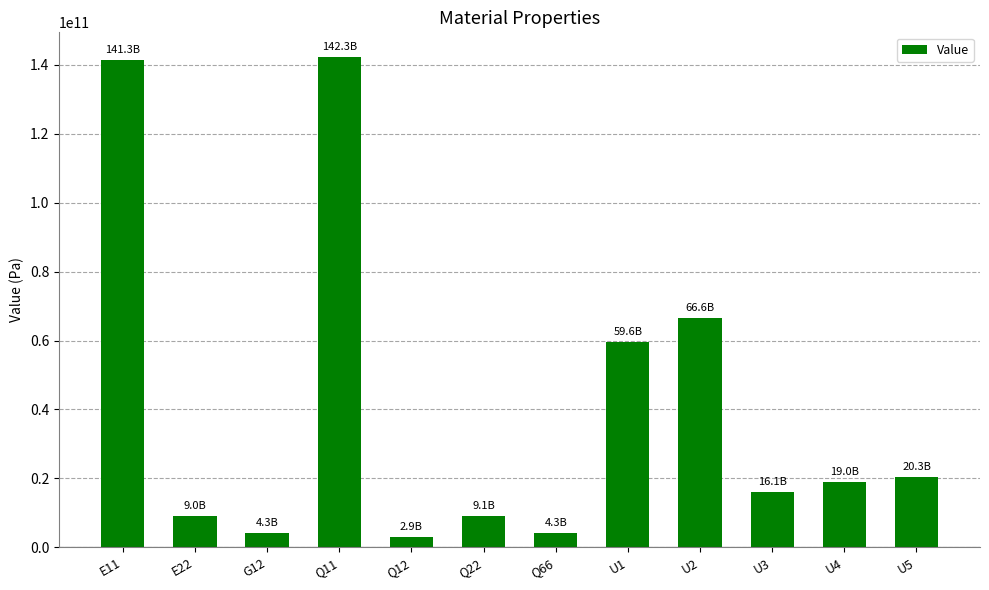

How many data points are less than 18965222091?

6